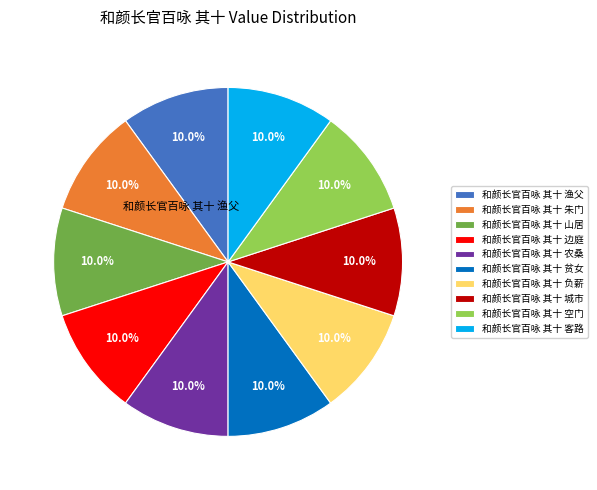

Does any single category account for the majority?

No